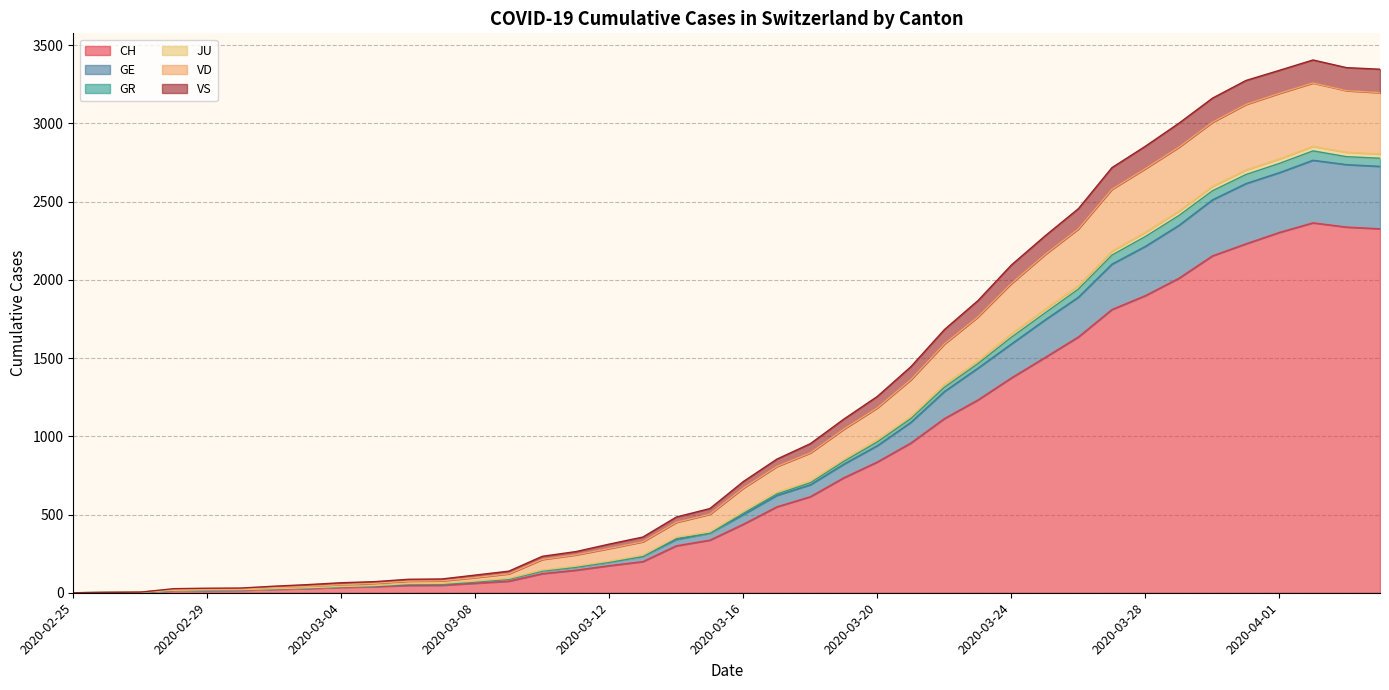

What is the maximum value for CH?

2364